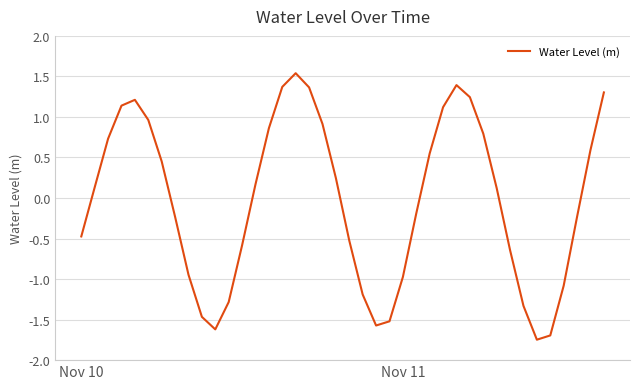

What is the difference between the maximum and minimum values?

3.3